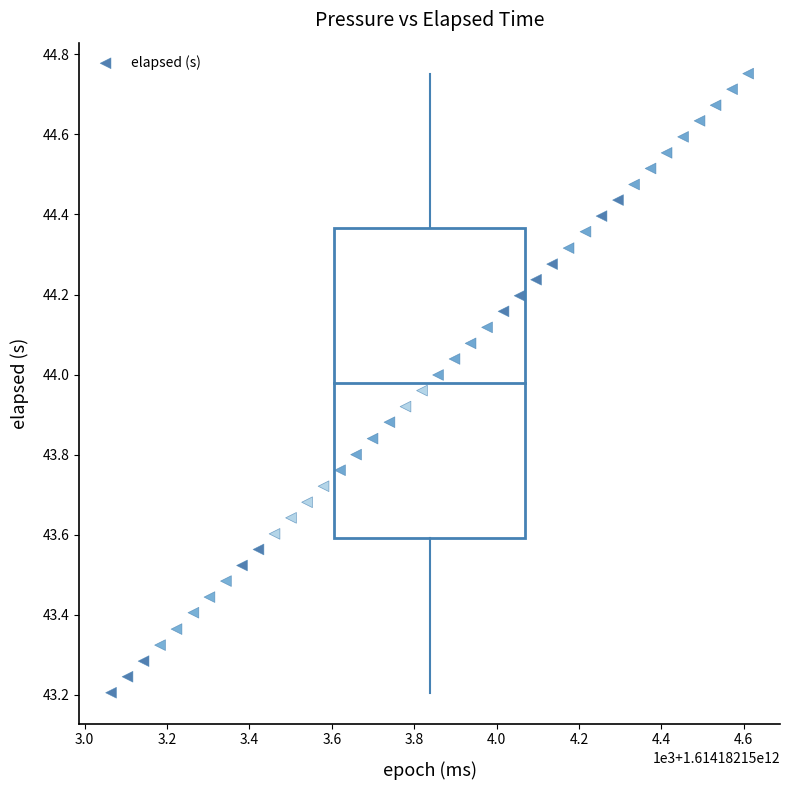

What is the range of Y values (max minus min)?

1.5